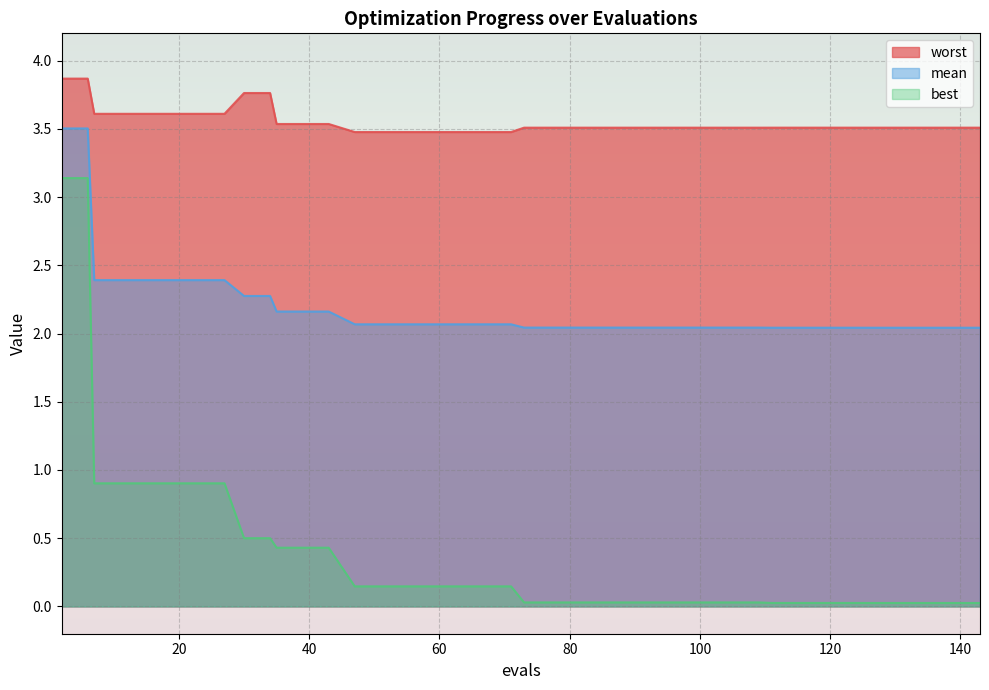

Reading left to right, what are all the values shown in this chart?

mean: 2=3.5	6=3.5	7=2.4	11=2.4	15=2.4	19=2.4	23=2.4	27=2.4	30=2.3	34=2.3	35=2.2	39=2.2	43=2.2	47=2.1	51=2.1	55=2.1	59=2.1	63=2.1	67=2.1	71=2.1	73=2.0	77=2.0	81=2.0	85=2.0	89=2.0	93=2.0	97=2.0	101=2.0	105=2.0	109=2.0	111=2.0	115=2.0	119=2.0	123=2.0	126=2.0	130=2.0	134=2.0	138=2.0	139=2.0	143=2.0
best: 2=3.1	6=3.1	7=0.9	11=0.9	15=0.9	19=0.9	23=0.9	27=0.9	30=0.5	34=0.5	35=0.4	39=0.4	43=0.4	47=0.1	51=0.1	55=0.1	59=0.1	63=0.1	67=0.1	71=0.1	73=0.0	77=0.0	81=0.0	85=0.0	89=0.0	93=0.0	97=0.0	101=0.0	105=0.0	109=0.0	111=0.0	115=0.0	119=0.0	123=0.0	126=0.0	130=0.0	134=0.0	138=0.0	139=0.0	143=0.0
worst: 2=3.9	6=3.9	7=3.6	11=3.6	15=3.6	19=3.6	23=3.6	27=3.6	30=3.8	34=3.8	35=3.5	39=3.5	43=3.5	47=3.5	51=3.5	55=3.5	59=3.5	63=3.5	67=3.5	71=3.5	73=3.5	77=3.5	81=3.5	85=3.5	89=3.5	93=3.5	97=3.5	101=3.5	105=3.5	109=3.5	111=3.5	115=3.5	119=3.5	123=3.5	126=3.5	130=3.5	134=3.5	138=3.5	139=3.5	143=3.5